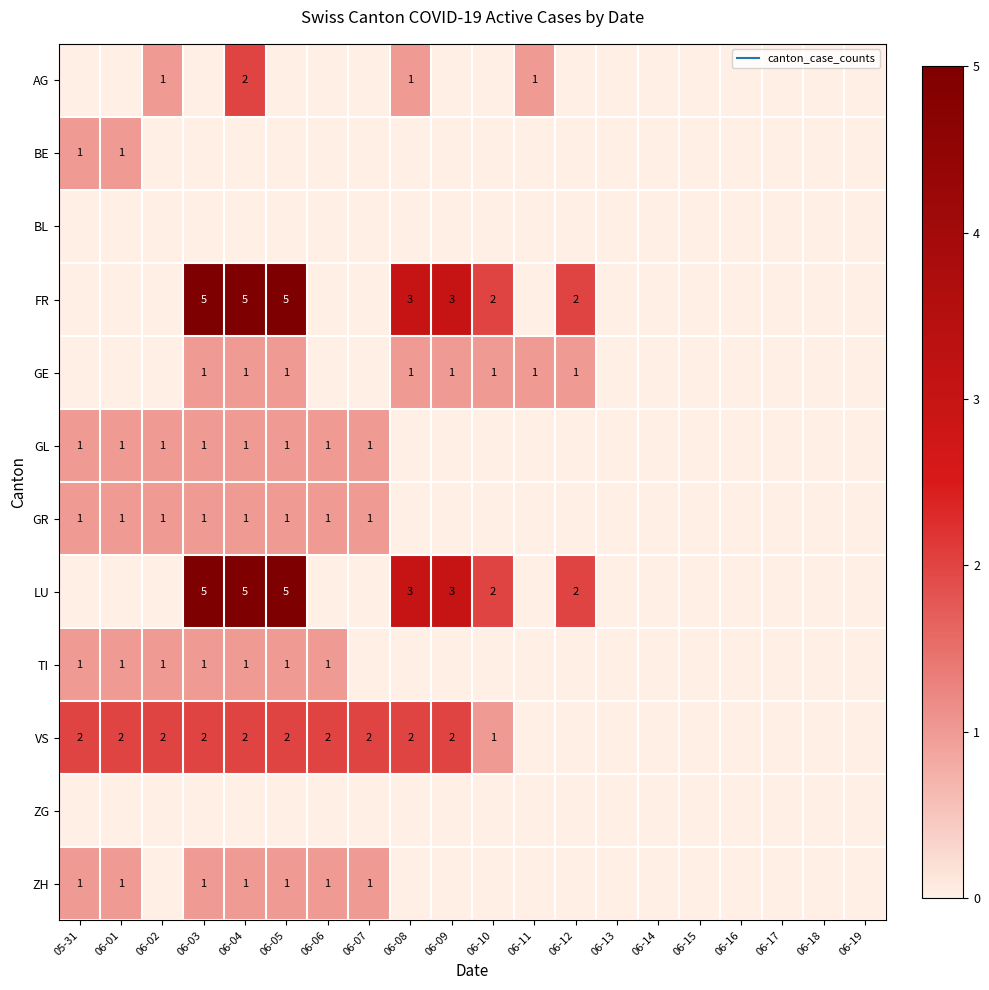

True or false: LU has a value of 0 at 06-14.

True